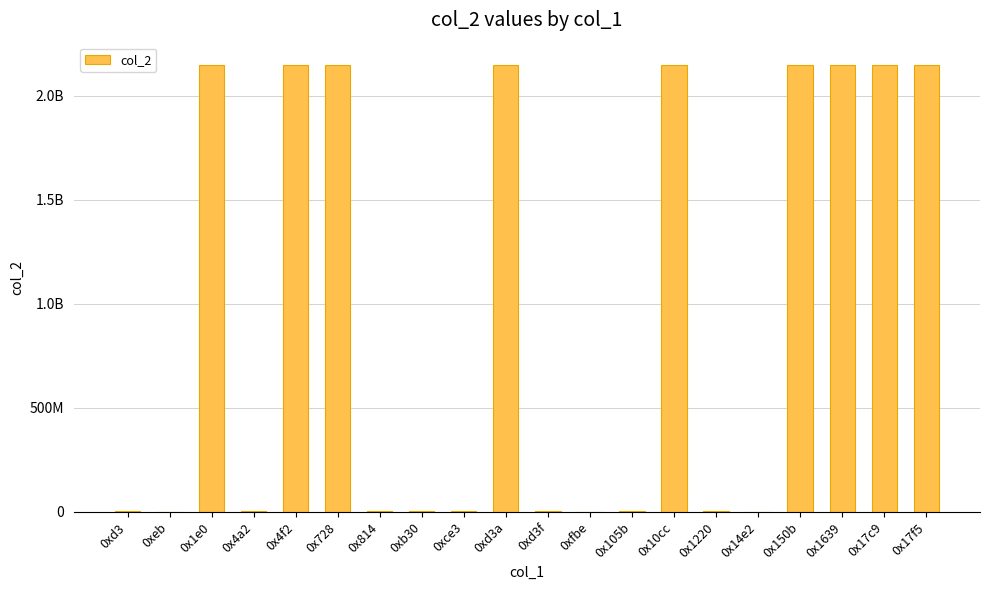

What value does the data have at 0x17c9, to the nearest 10?

2147483650